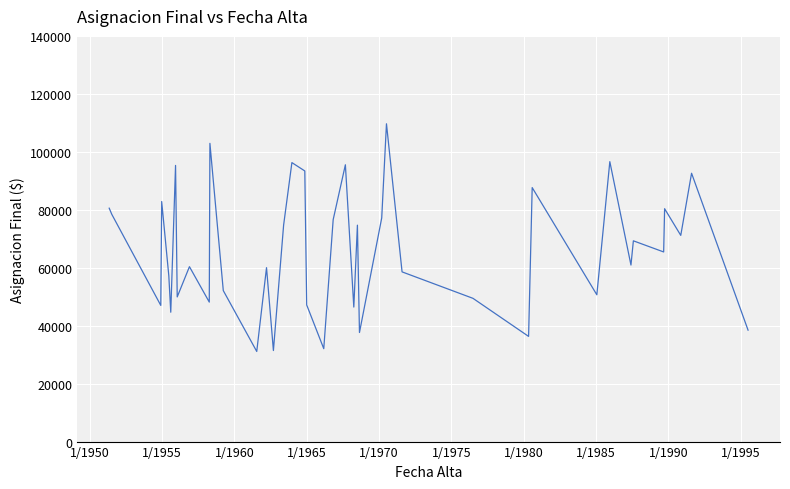

How many values are below 65440?

20